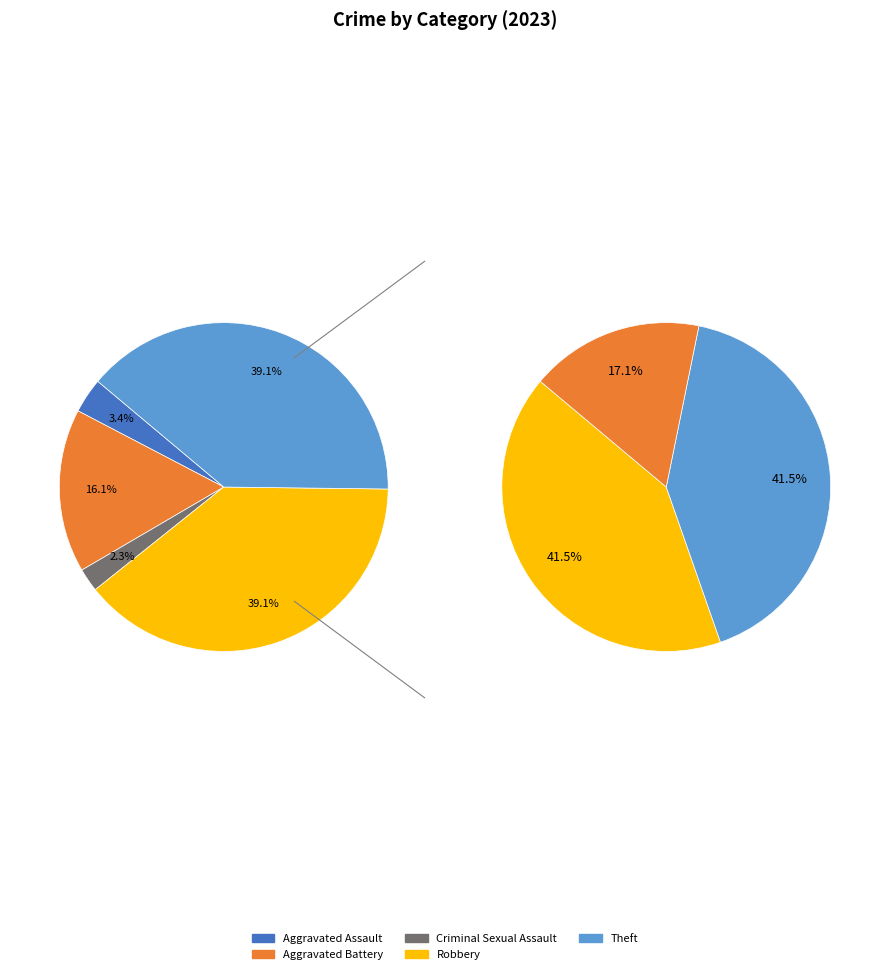

Is it true that Aggravated Battery is 16% of the pie?

True